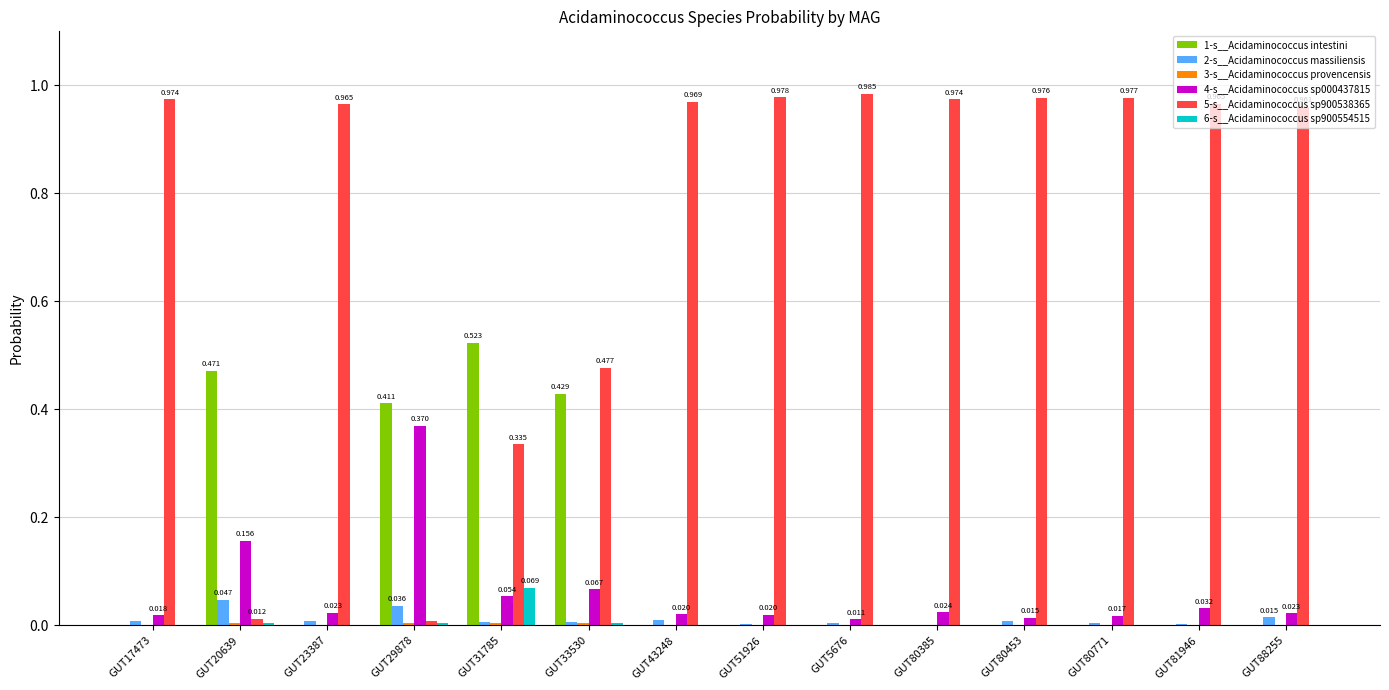

Is the value of 5-s__Acidaminococcus sp900538365 at GUT33530 greater than the value of 4-s__Acidaminococcus sp000437815 at GUT23387?

Yes